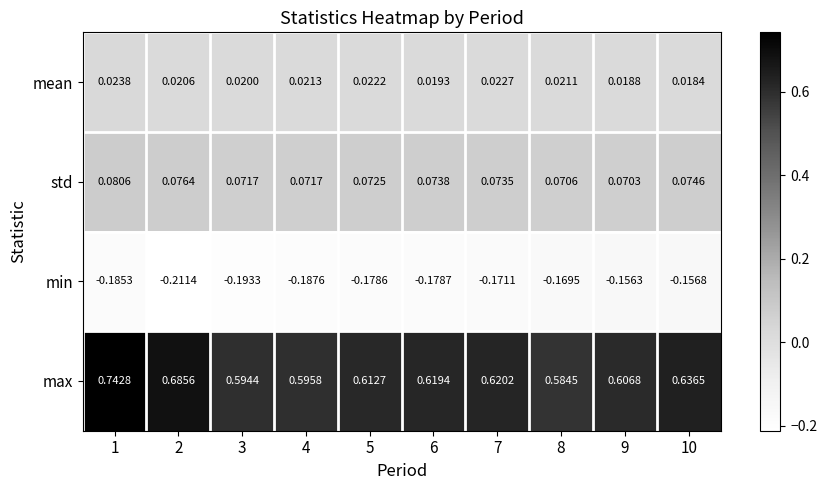

Rank the series at 8 from highest to lowest value.

max, std, mean, min